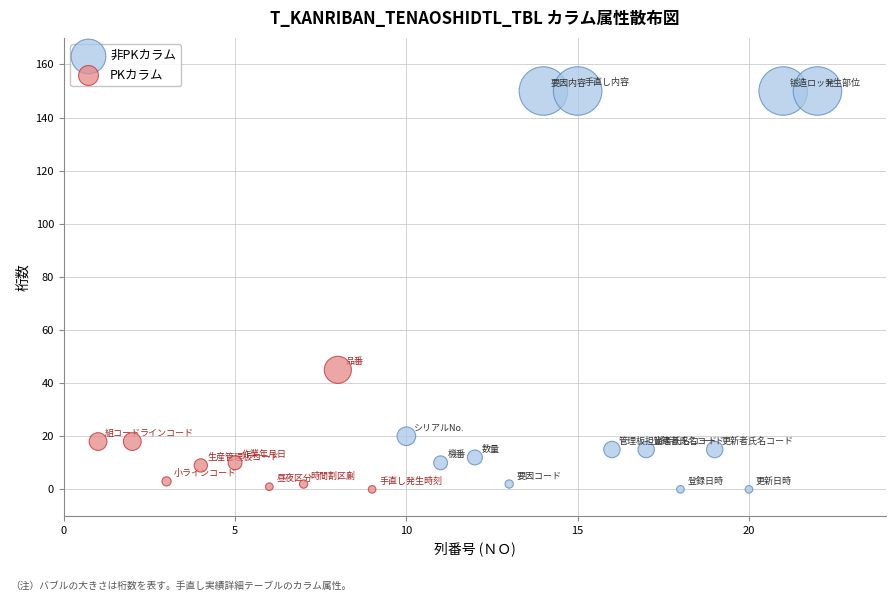

Which series has the largest Y range (max minus min)?

非PKカラム